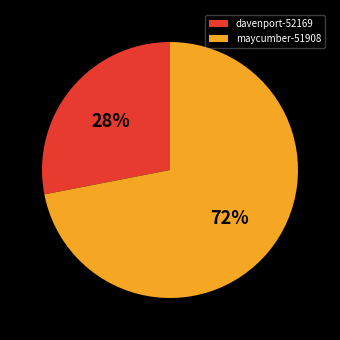

True or false: davenport-52169 accounts for 28% of the total.

True